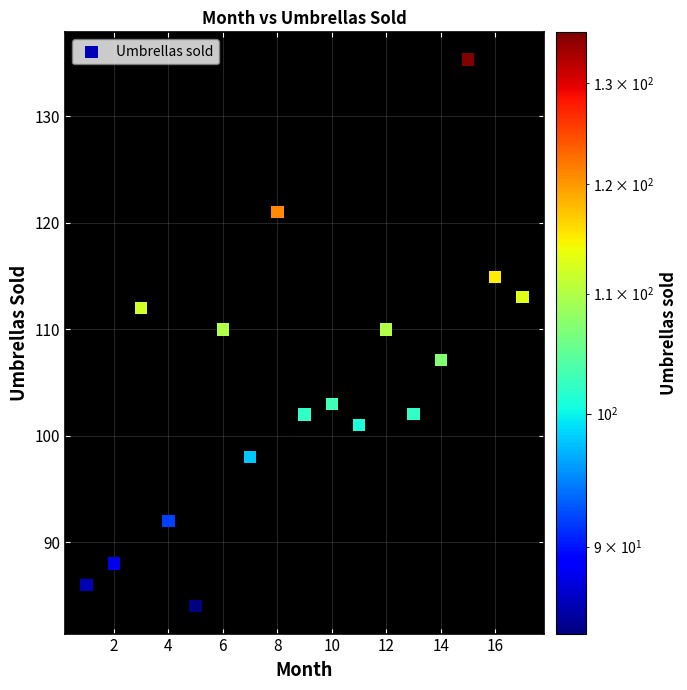

What is the range of X values (max minus min)?

16.0